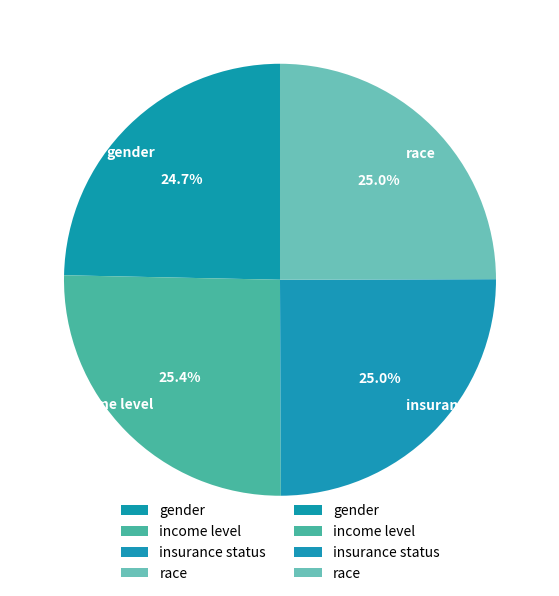

How much of the chart is everything except gender?

75.3%